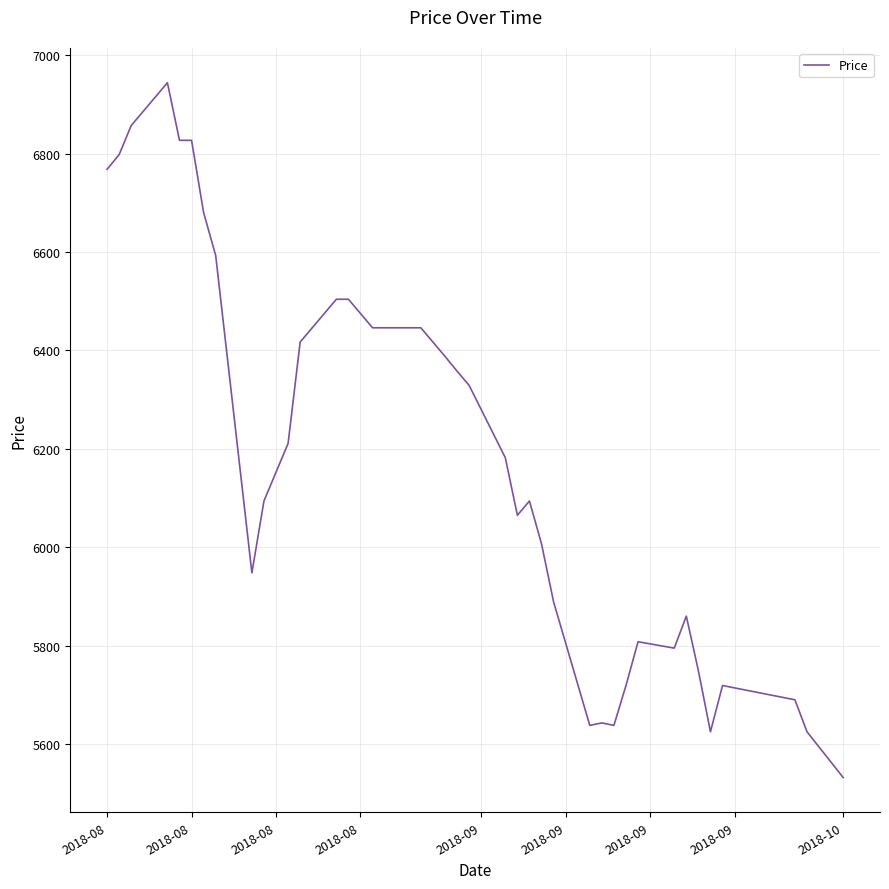

What is the smallest value displayed?

5532